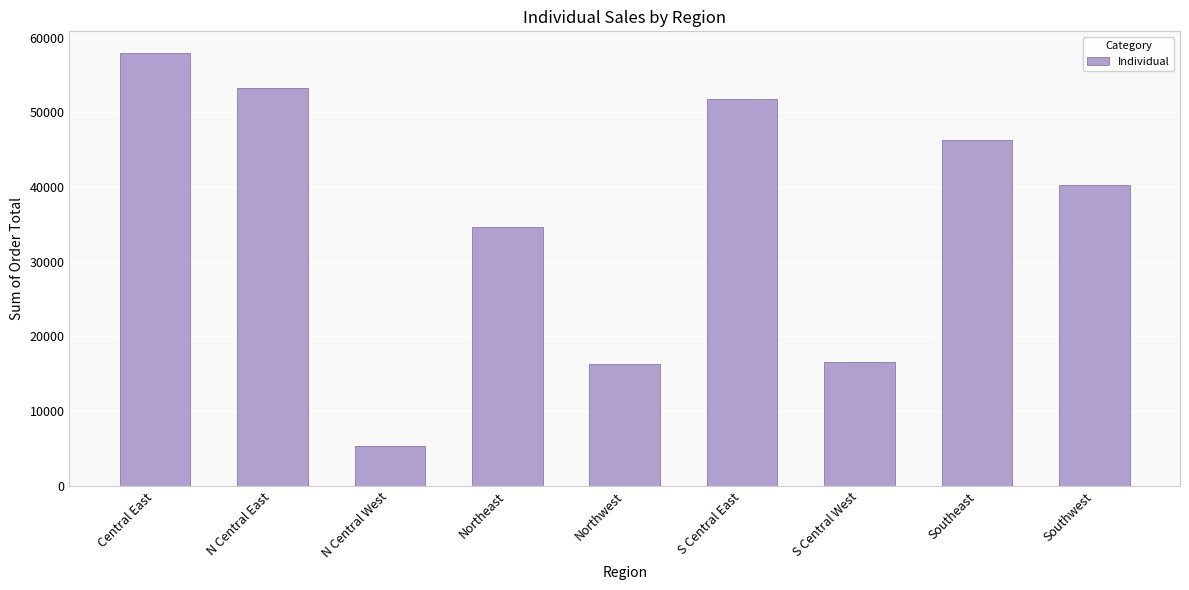

Reading left to right, transcribe all the data shown in this chart.

57930.4	53212.7	5319.2	34662.6	16282.3	51766.7	16566.1	46228.8	40246.4